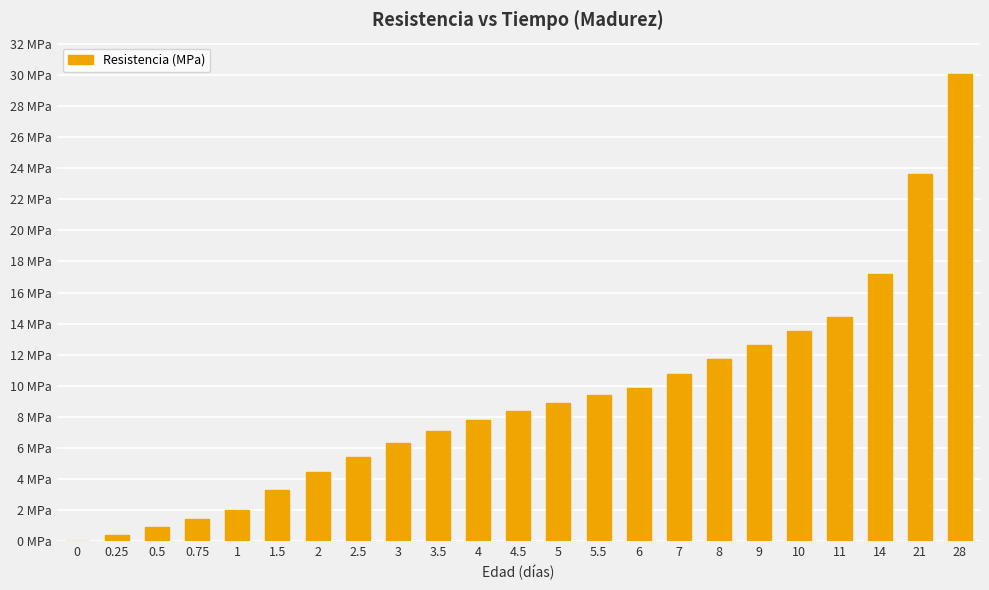

Are the bars horizontal?

No